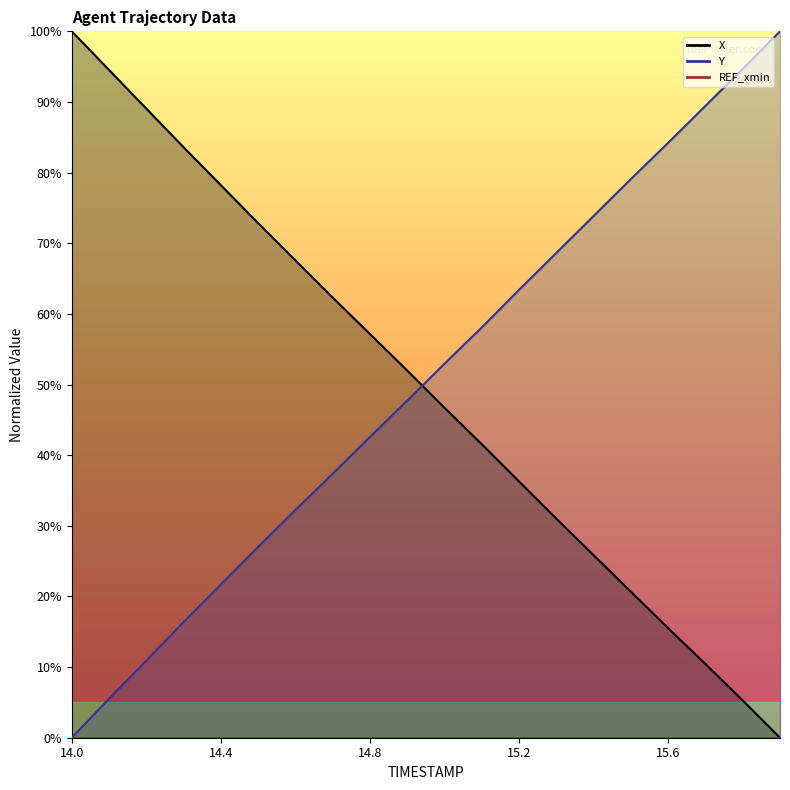

Which label corresponds to the smallest value in the chart?

15.9